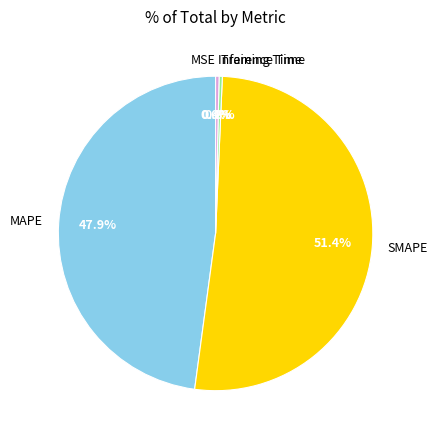

Does any single category account for the majority?

Yes